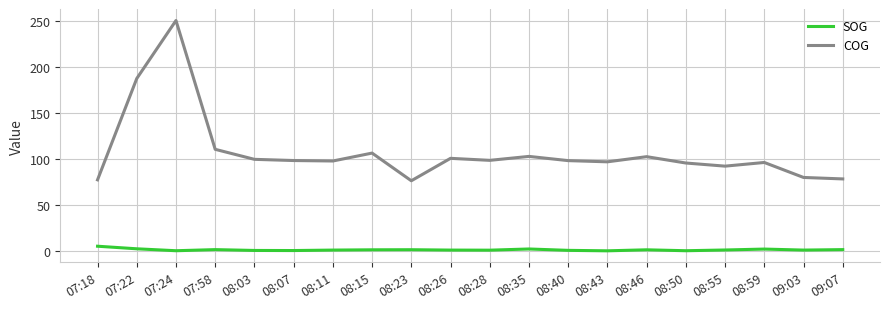

True or false: COG has a value of 149.8 at 08:40.

False